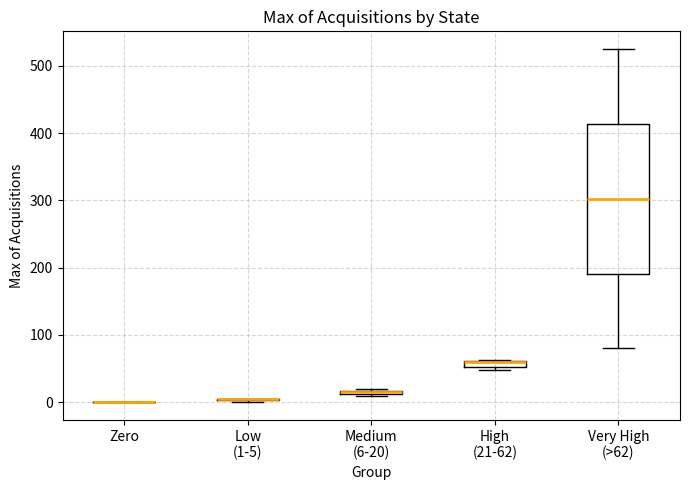

Which box is the tallest, from its lower edge to its upper edge?

Very High (>62)